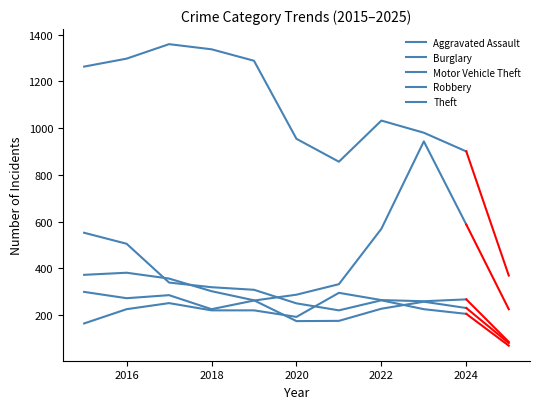

How many lines are shown in the chart?

5